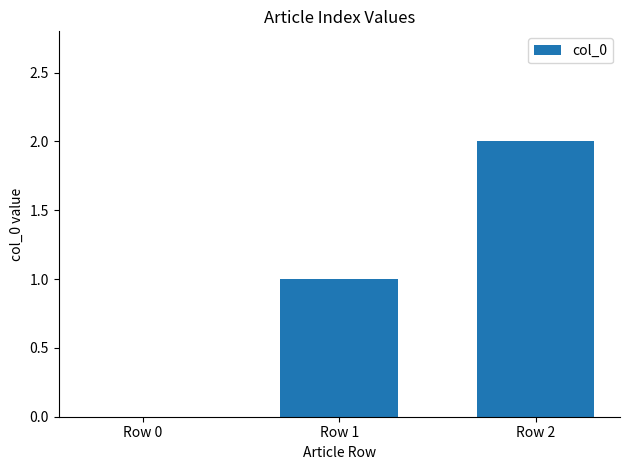

Reading right to left, transcribe all the data shown in this chart.

2	1	0